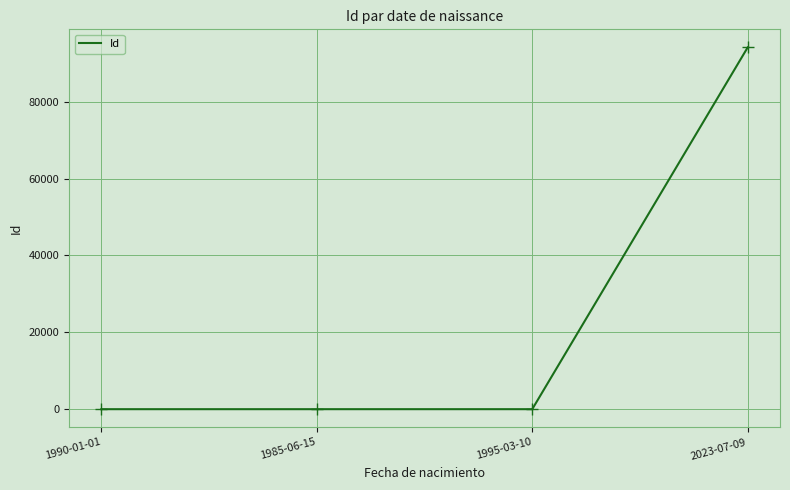

Is it true that the value at 2023-07-09 is 94139?

True